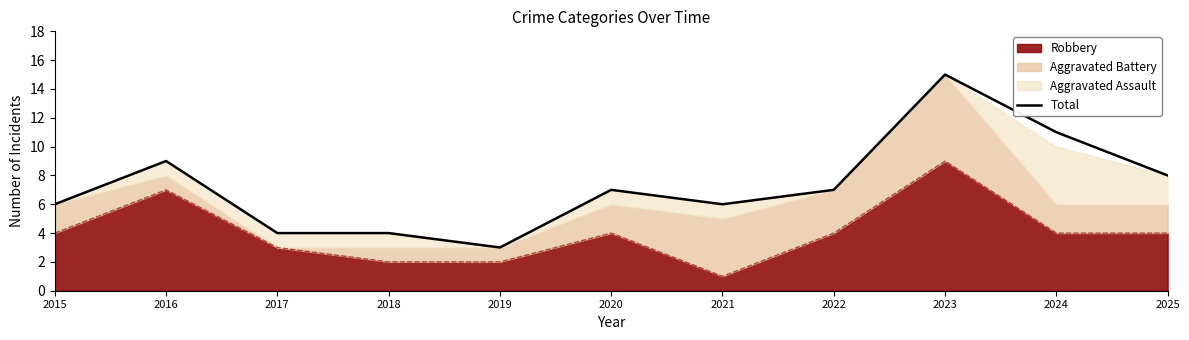

Reading left to right, what are all the values shown in this chart?

6	9	4	4	3	7	6	7	15	11	8